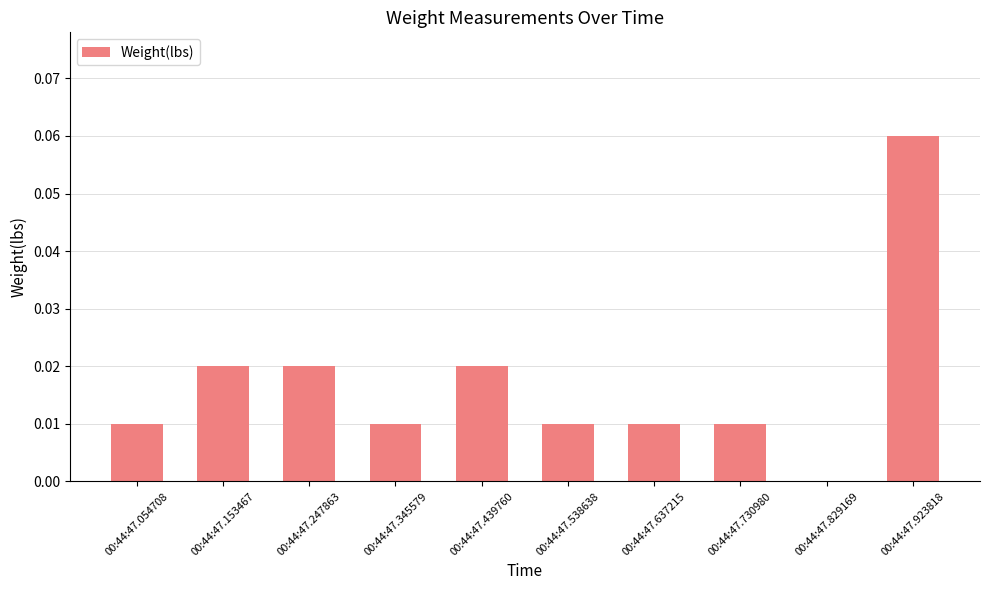

Which has a higher value, 00:44:47.829169 or 00:44:47.054708?

00:44:47.054708